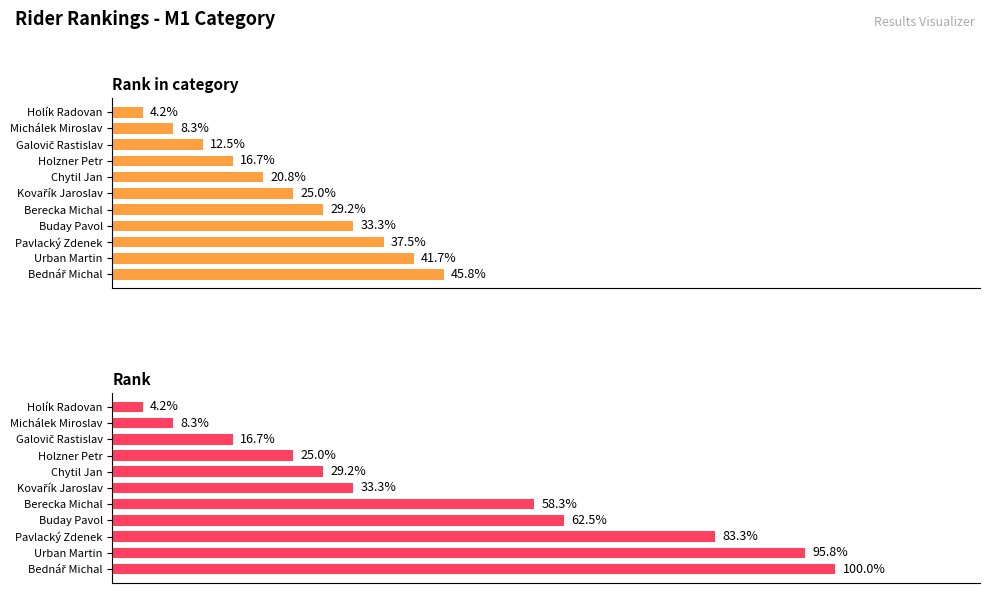

The Rank series shows 4.2 at Holík Radovan. True or false?

True